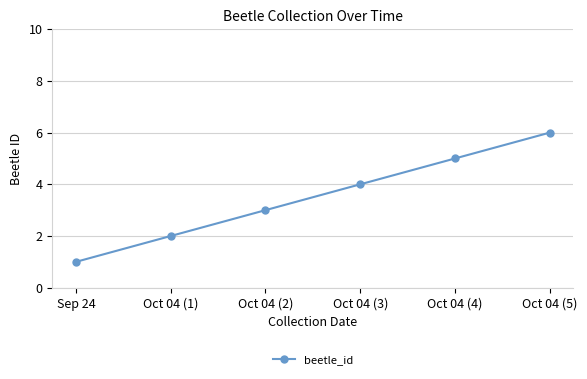

List the labels in order of value, smallest first.

Sep 24, Oct 04 (1), Oct 04 (2), Oct 04 (3), Oct 04 (4), Oct 04 (5)